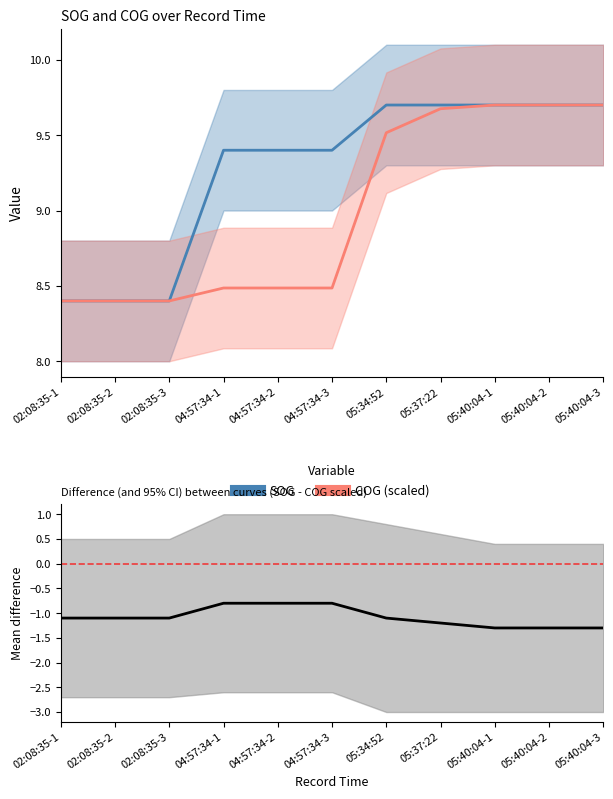

Which label corresponds to the largest value in the chart?

05:34:52